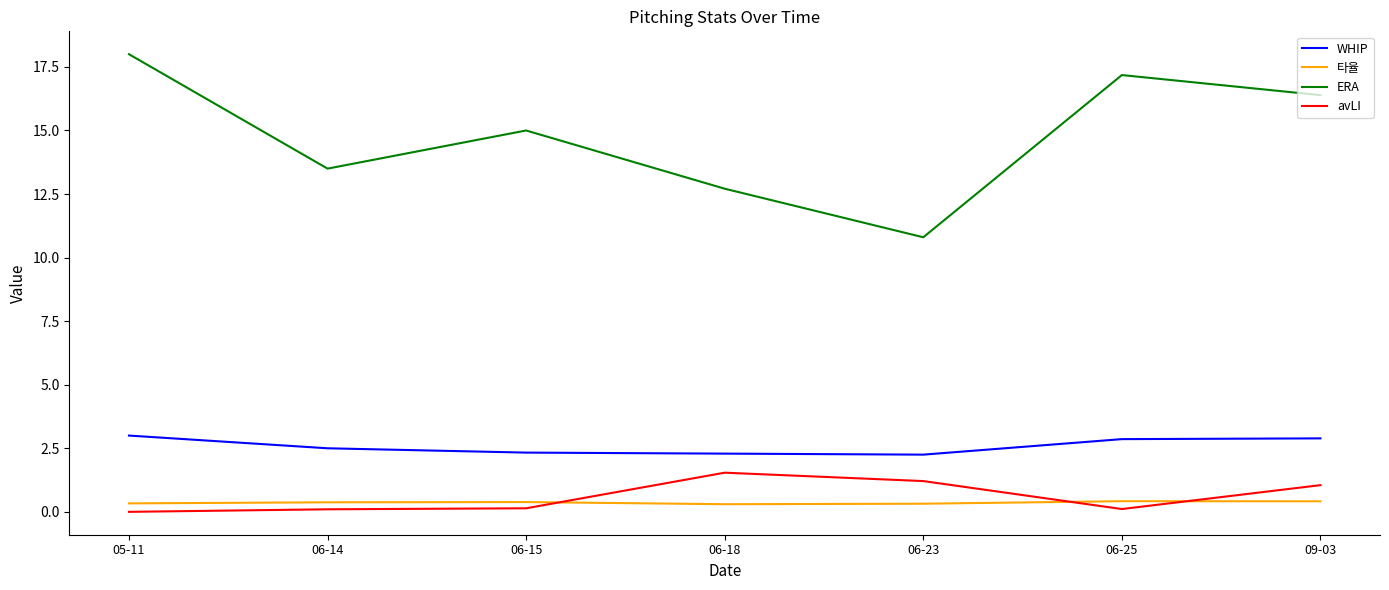

The ERA series shows 3.8 at 05-11. True or false?

False